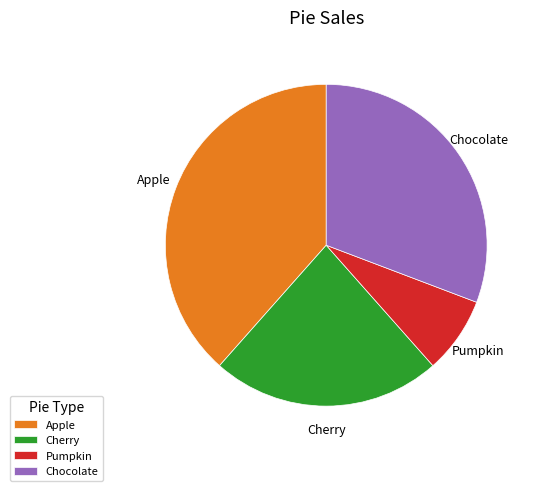

Rank the categories by value from highest to lowest.

Apple, Chocolate, Cherry, Pumpkin